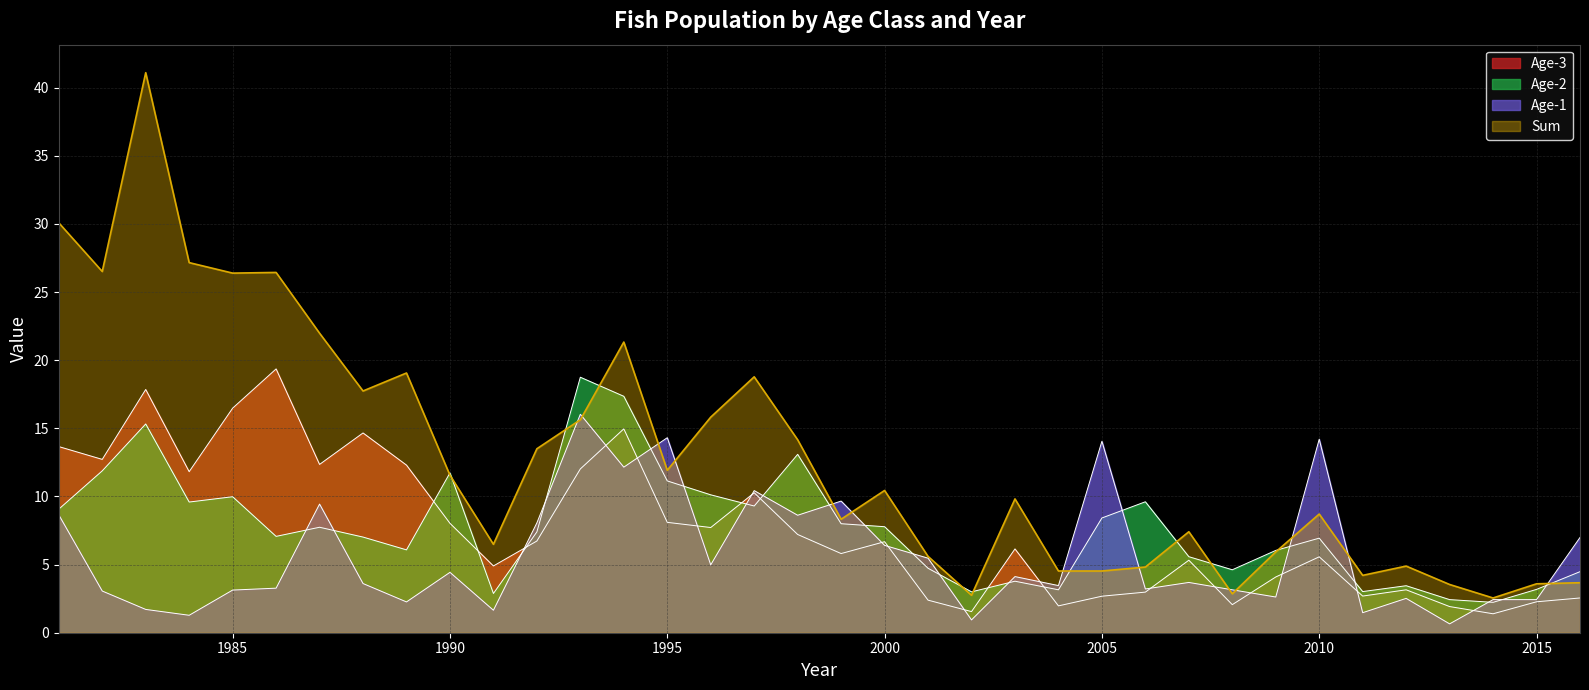

What are all the series names shown in the legend?

Age-1, Age-2, Age-3, Sum